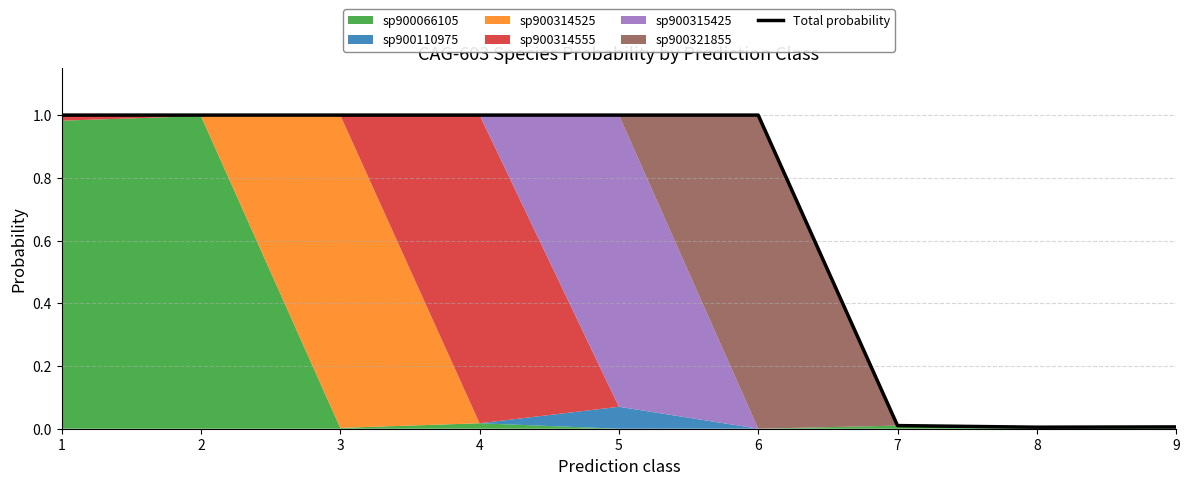

Which label corresponds to the largest value in the chart?

5